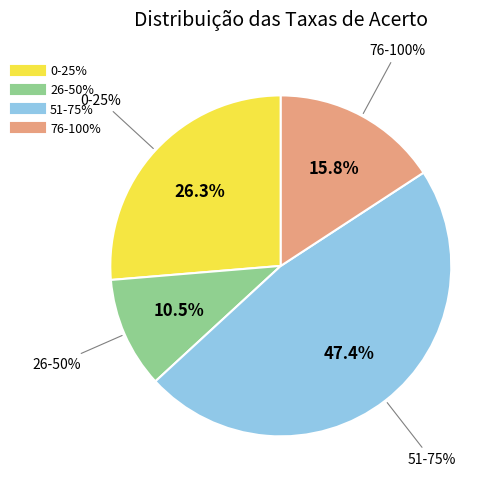

Between 16% and 13%, which is larger?

16%